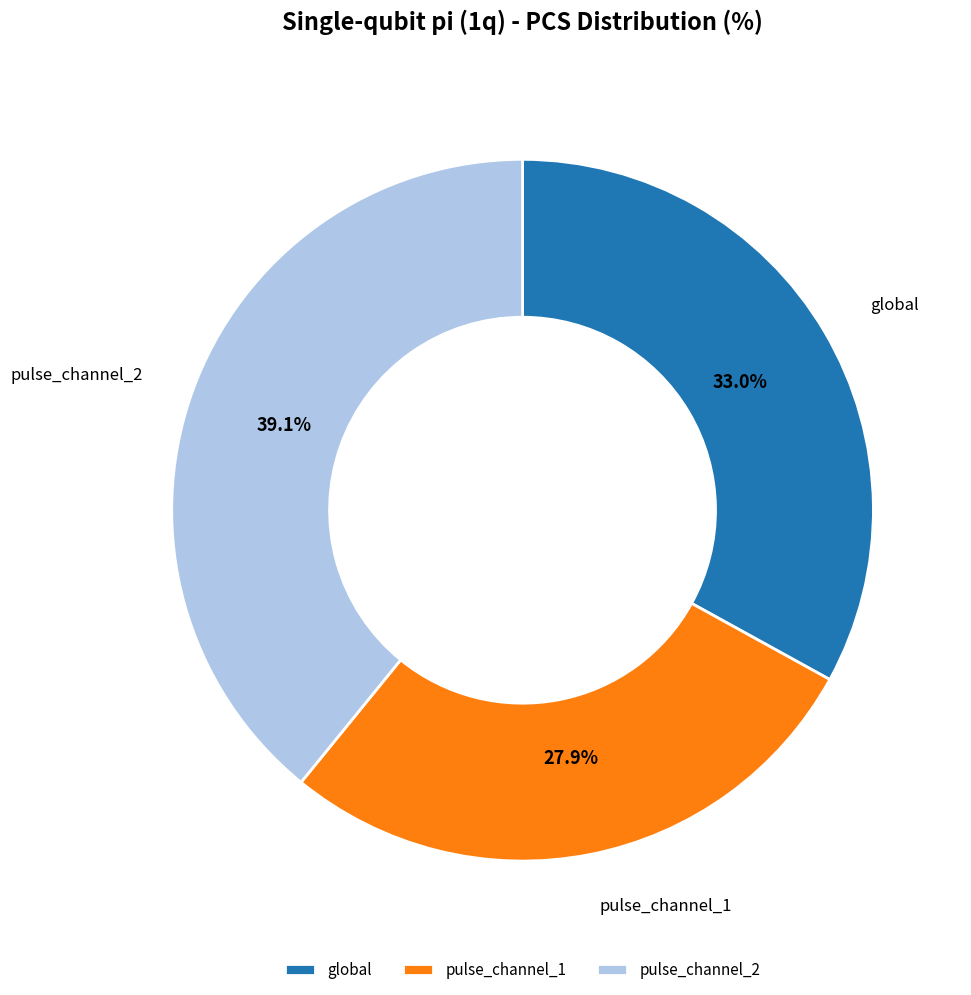

Does pulse_channel_1 represent more than half of the total?

No